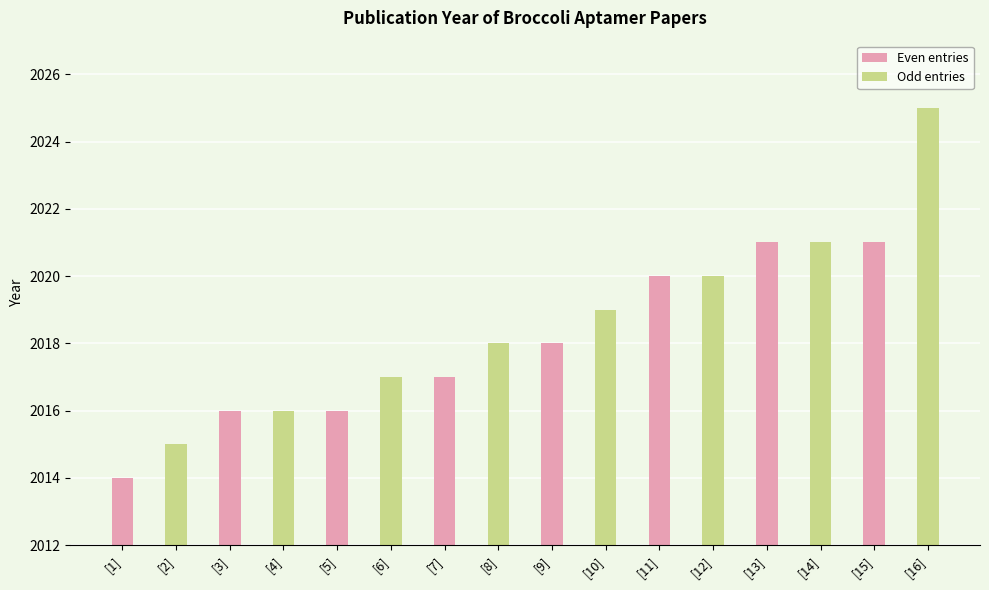

The value of Odd entries at [5] is 2017. True or false?

True